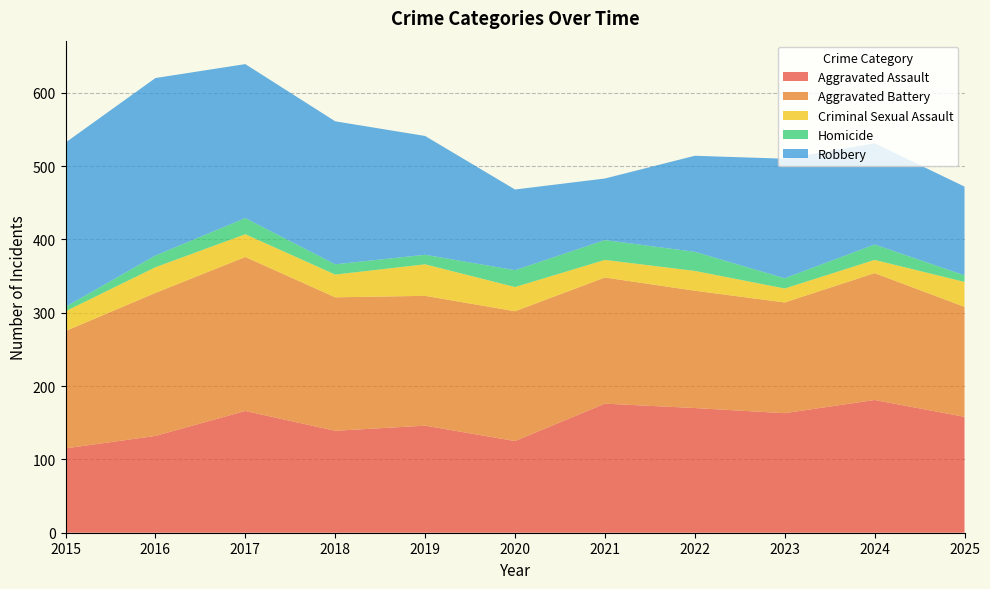

Reading left to right, transcribe all the data shown in this chart.

Aggravated Assault: 115	132	166	139	146	125	176	170	163	181	158
Aggravated Battery: 160	195	210	182	177	177	172	160	151	173	150
Criminal Sexual Assault: 27	35	31	31	43	33	24	27	19	18	34
Homicide: 6	16	22	14	13	23	27	26	14	21	9
Robbery: 224	242	210	195	162	110	84	131	163	138	121